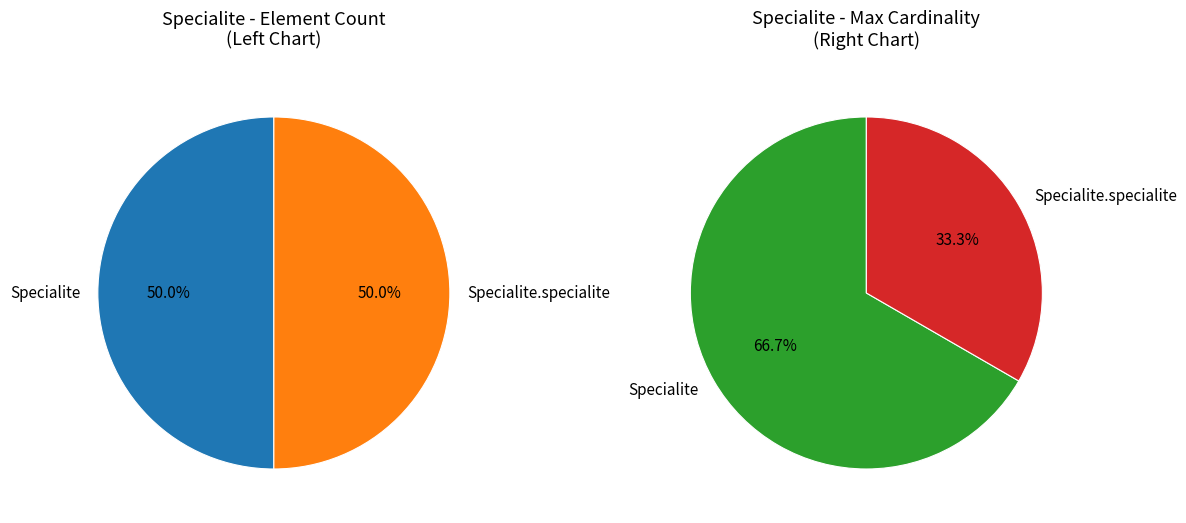

Which series has the widest spread of values?

Specialite.specialite